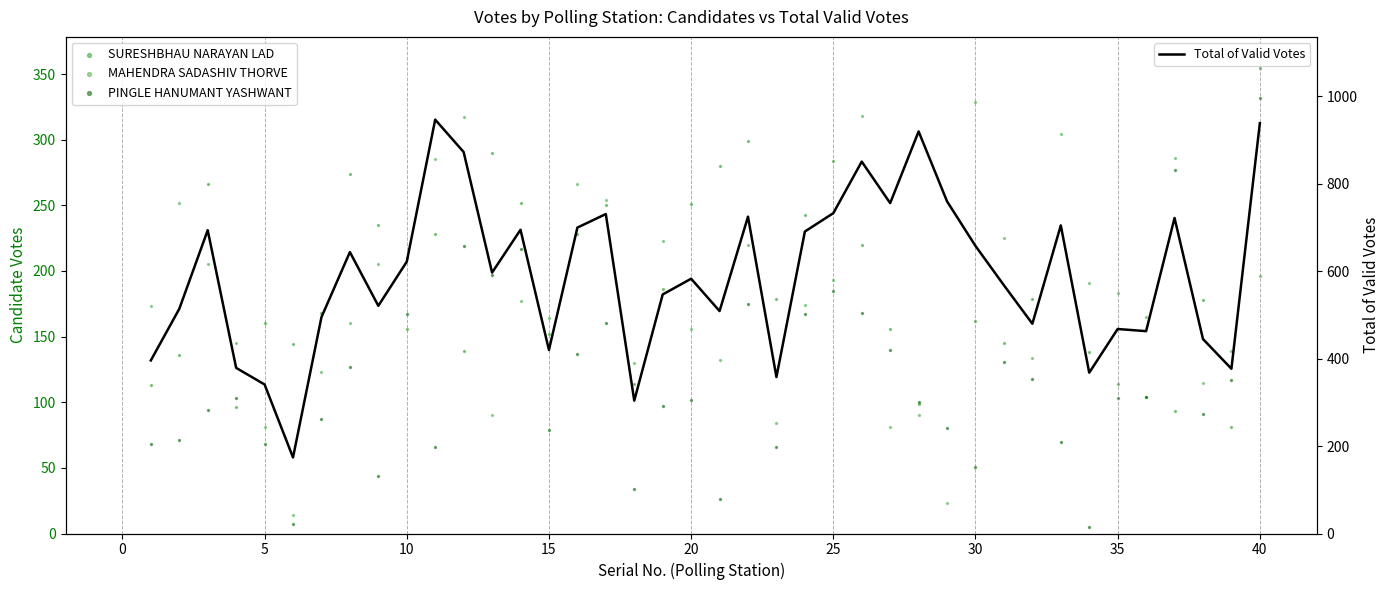

Which series has the largest Y range (max minus min)?

Total of Valid Votes